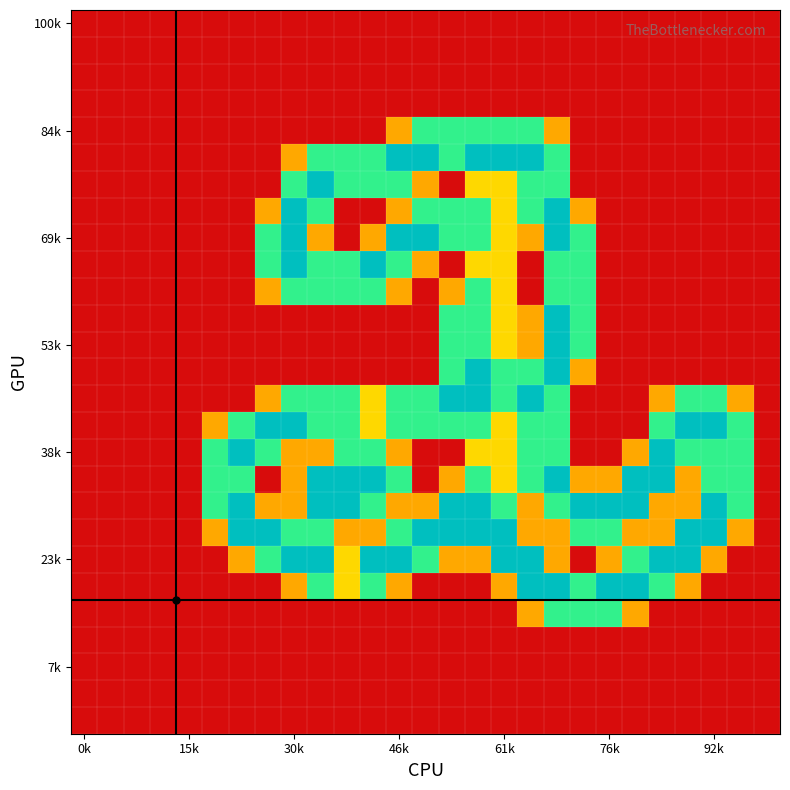

What is the maximum value shown in the chart?

2.0